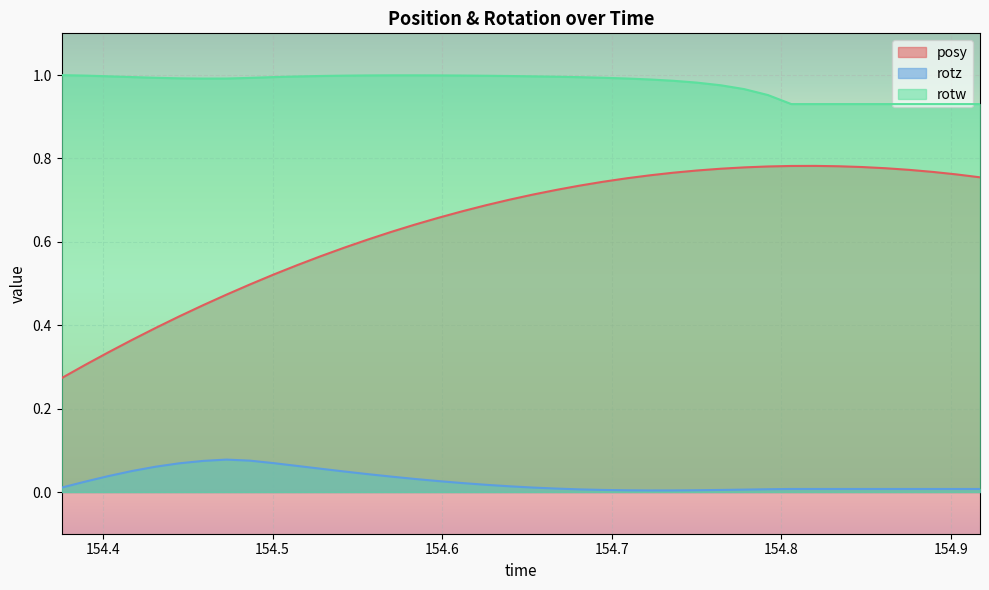

Which series has the widest spread of values?

posy